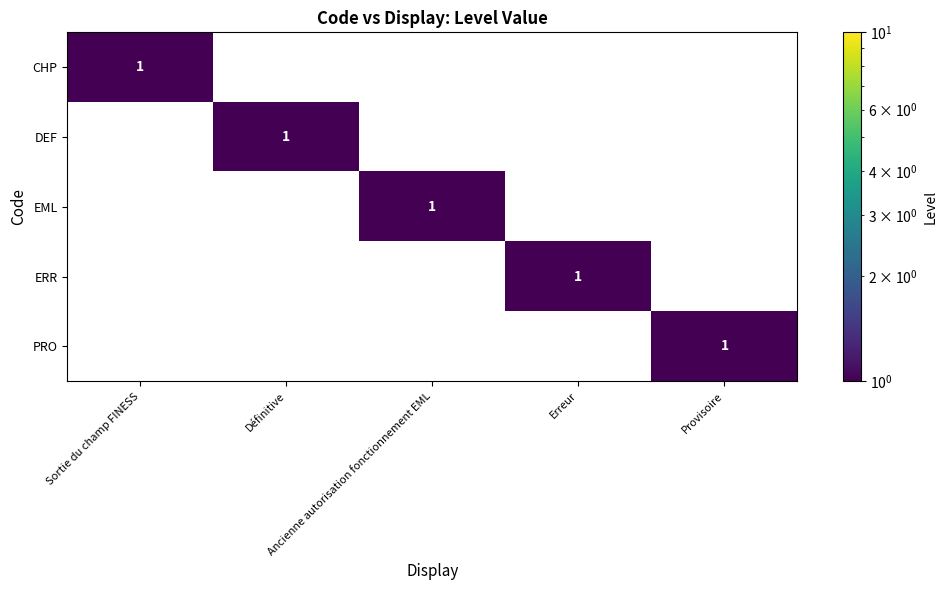

Count the ERR values in the range 0 to 1.

5